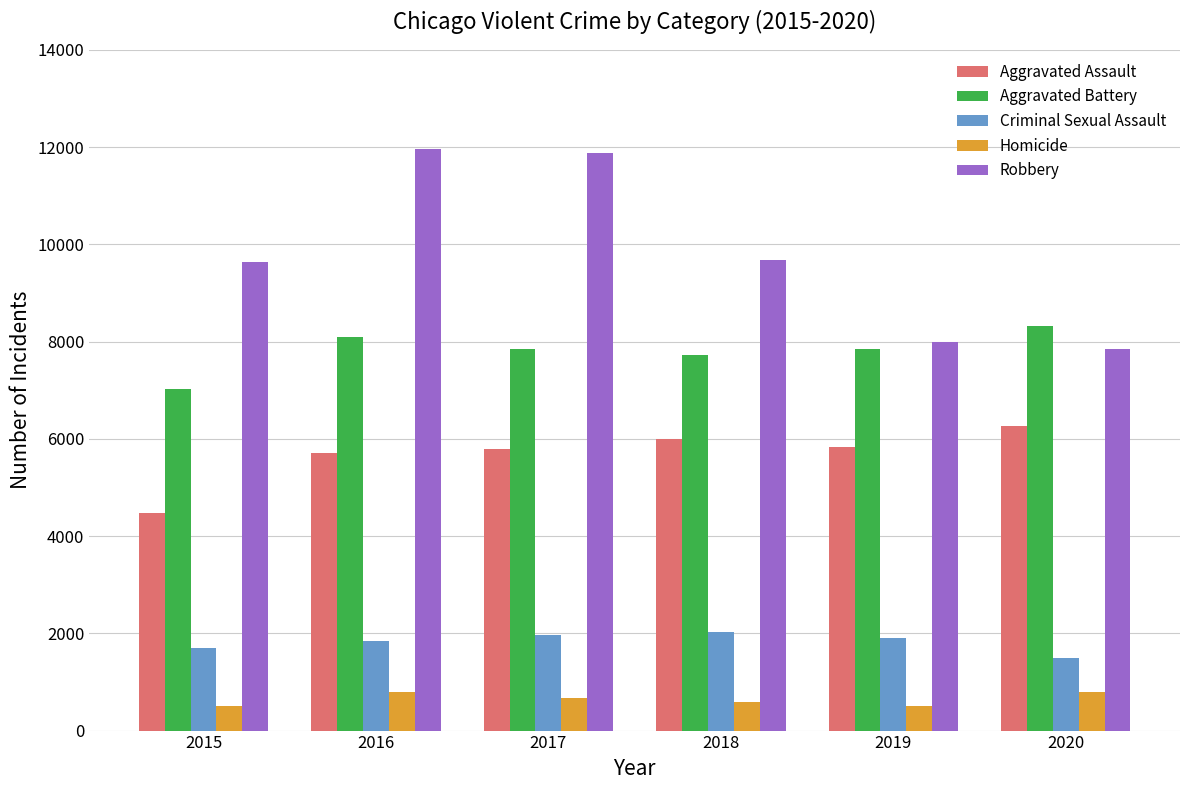

Does the chart contain any negative values?

No